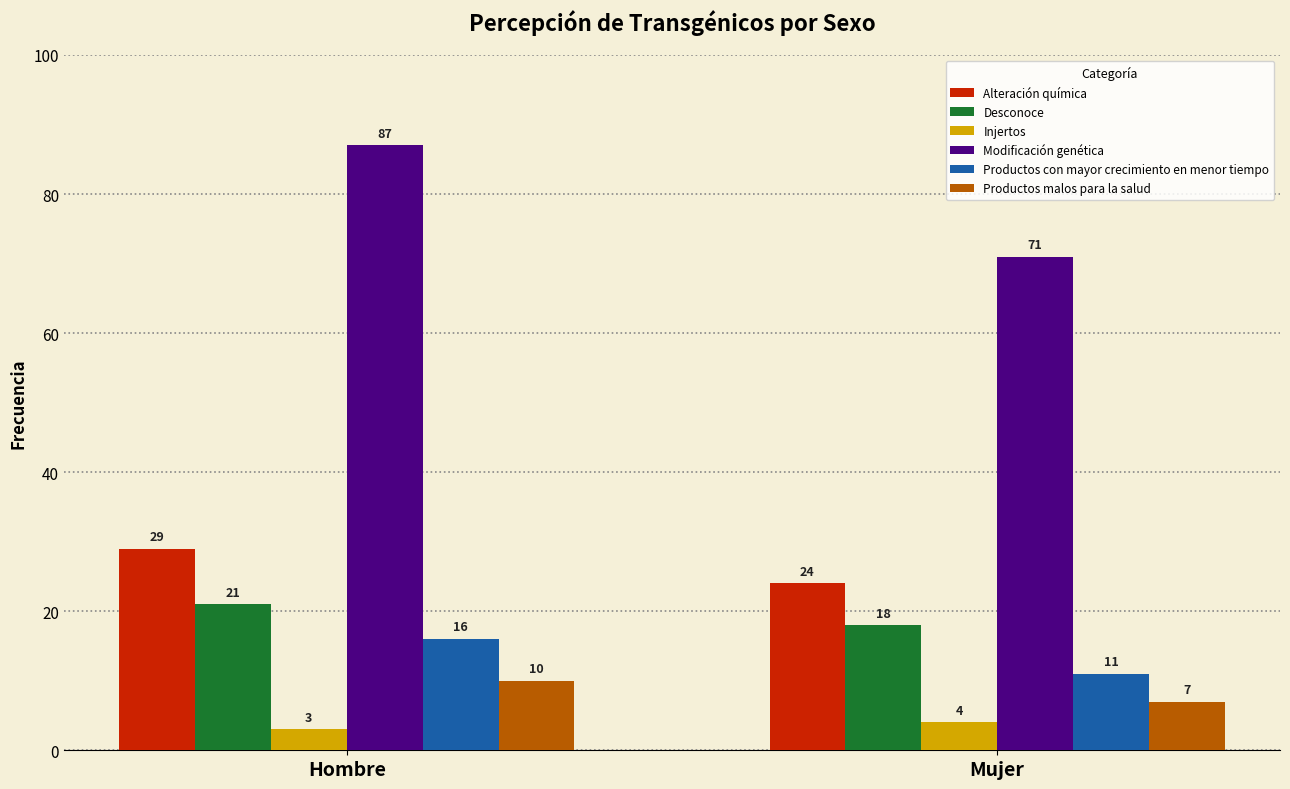

Is it true that Alteración química equals 44 at Hombre?

False